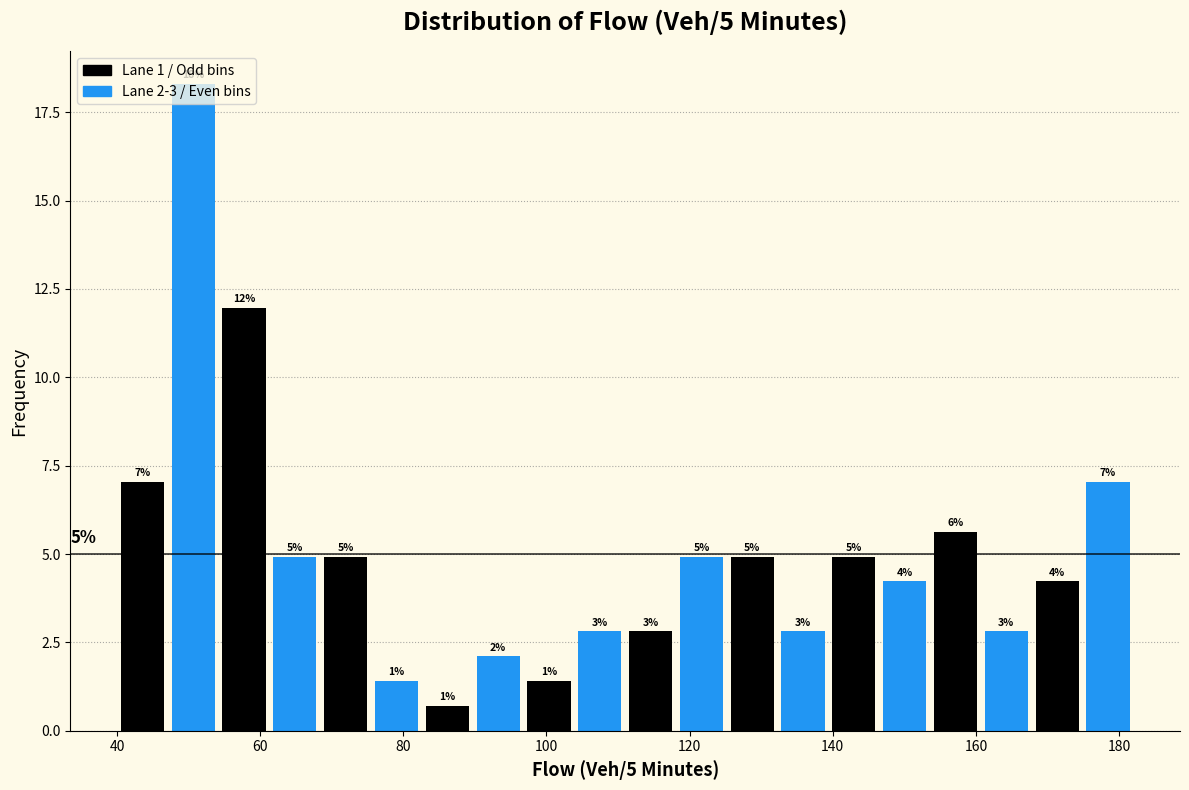

Read against the x-axis, roughly where is the centre of the tallest bar?

50